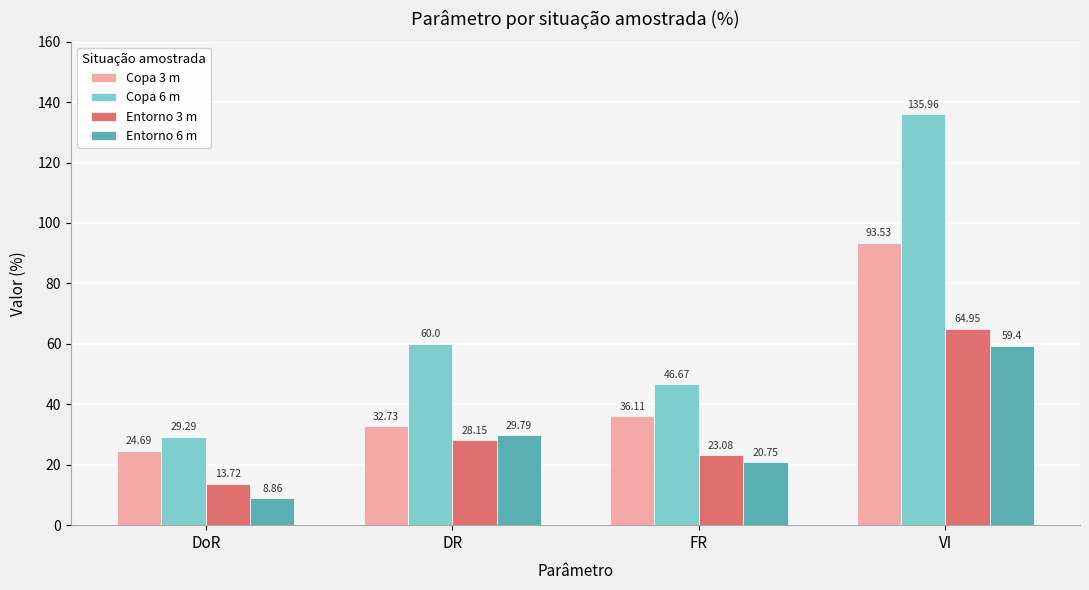

What position from the left is VI?

4